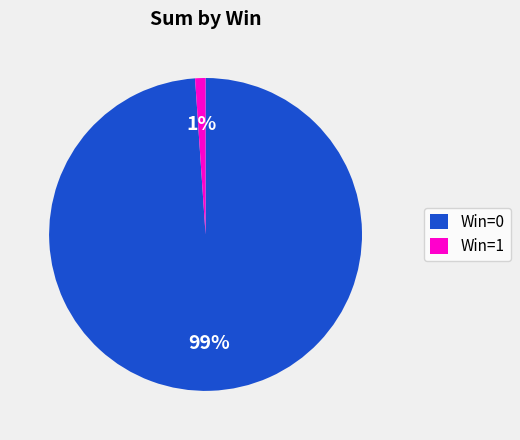

Combined, do Win=0 and Win=1 account for over 50%?

Yes